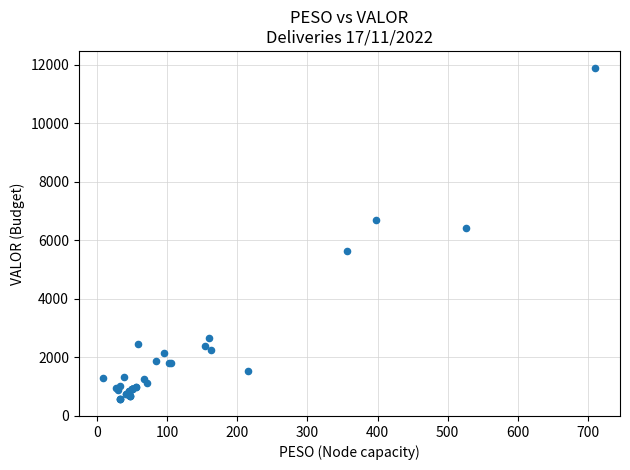

What Y value in the scatter plot is closest to 6236?

6430.6